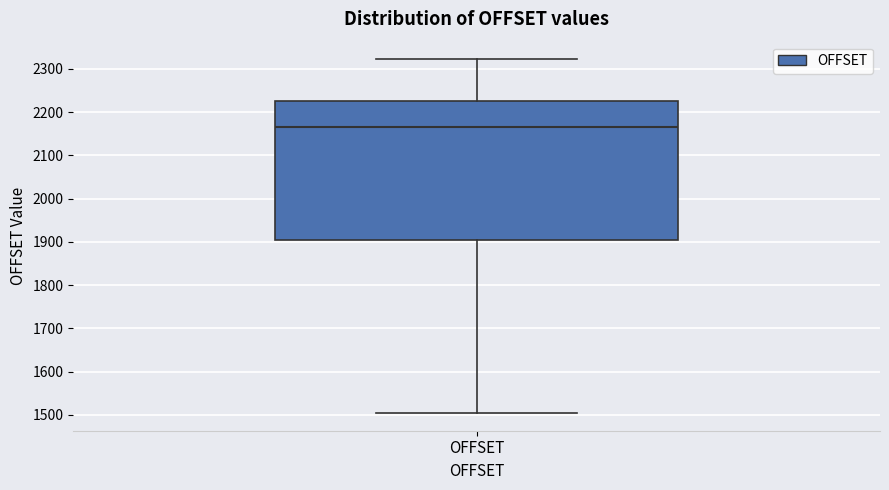

Transcribe this box plot: give where the median line is, the range the box spans, and where the two whiskers end, as read against the y-axis. The values are not printed on the chart, so give them approximately, as read against the axis.

median 2170, box 1900 to 2230, whiskers 1500 to 2320